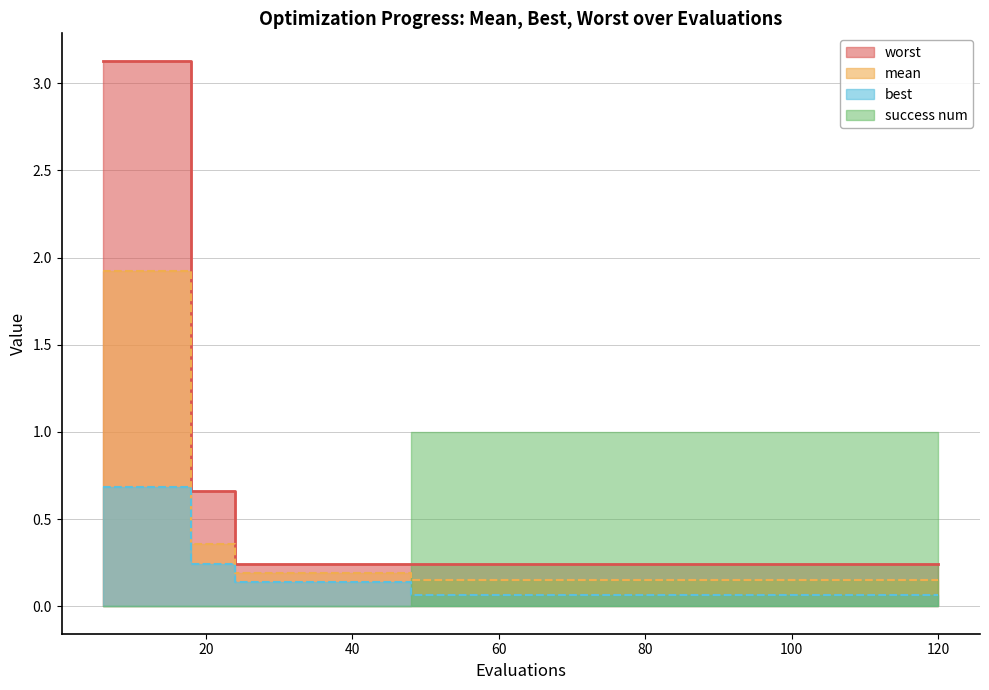

How many lines are shown in the chart?

3